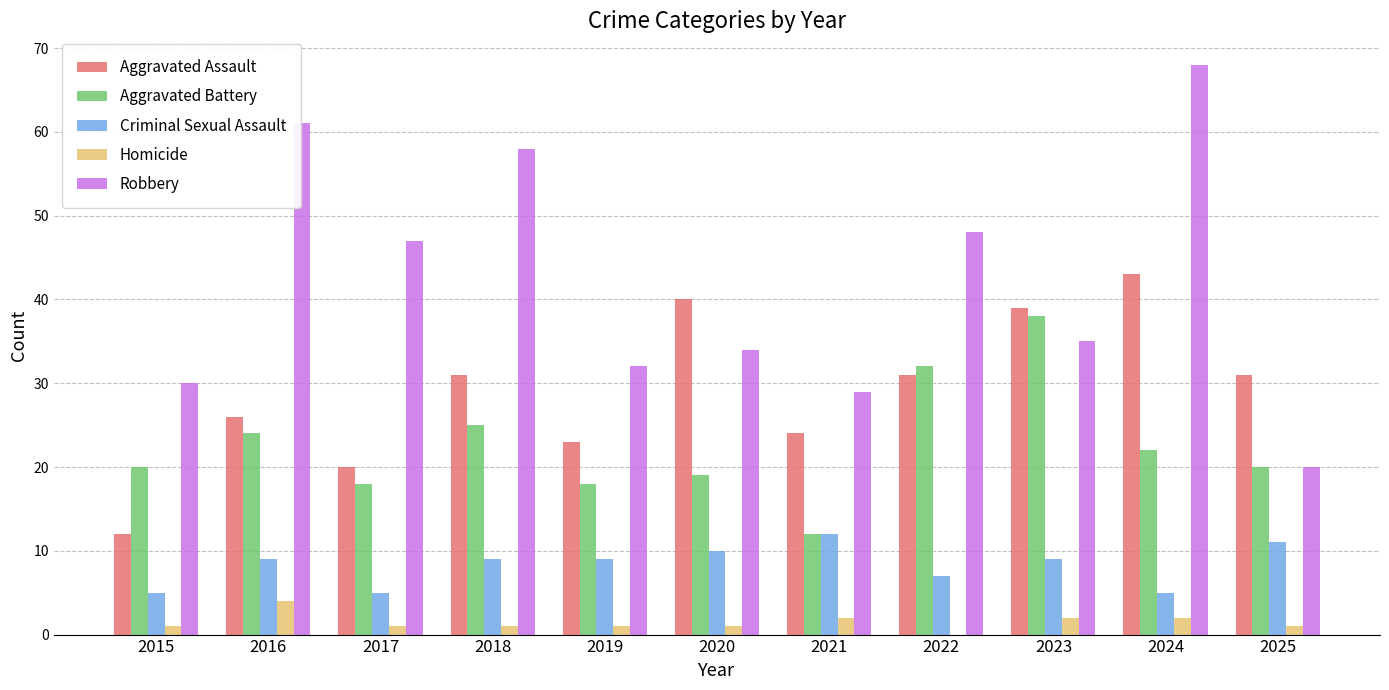

What is the total value across all series at 2020?

104